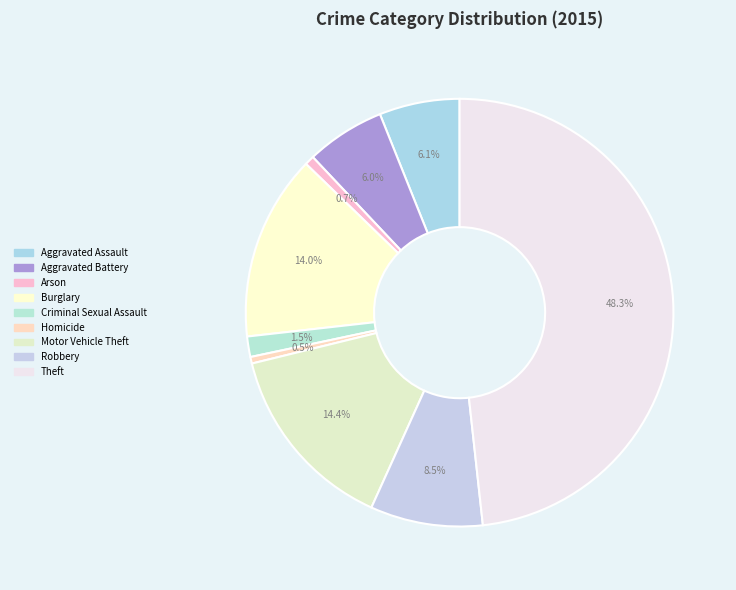

Approximately how many times larger is the value at Theft compared to Aggravated Assault?

7.9